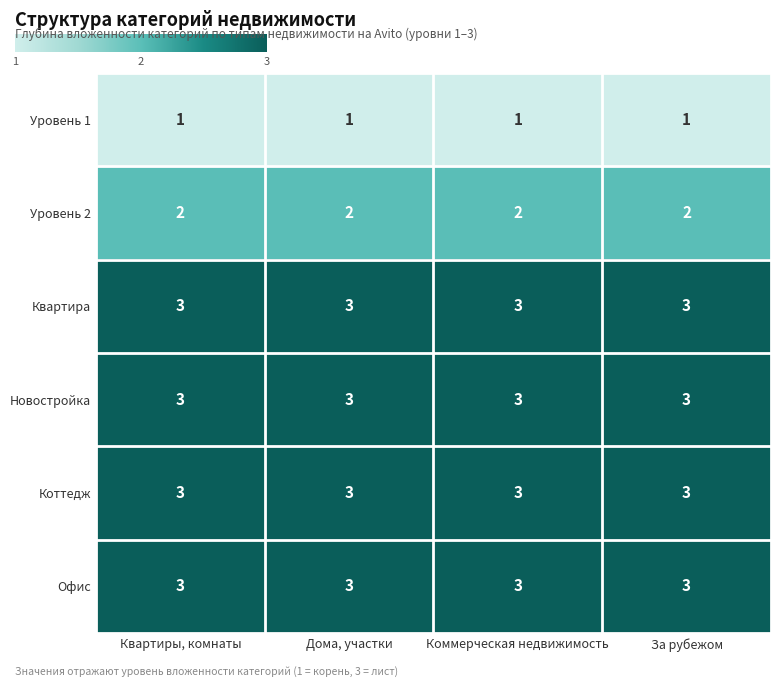

True or false: Уровень 1 has a value of 0 at Дома, участки.

False